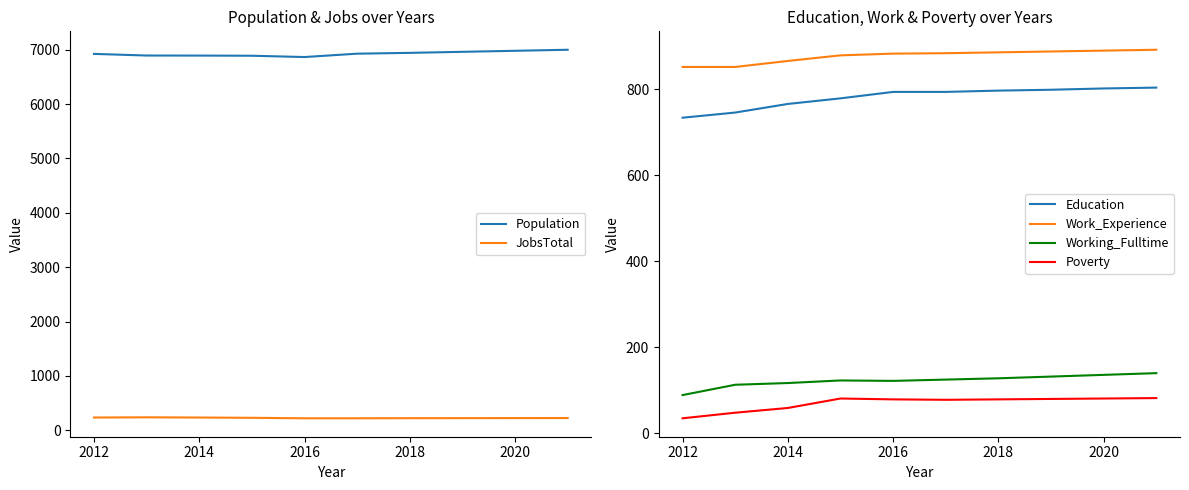

The Work_Experience series shows 501 at 2012. True or false?

False